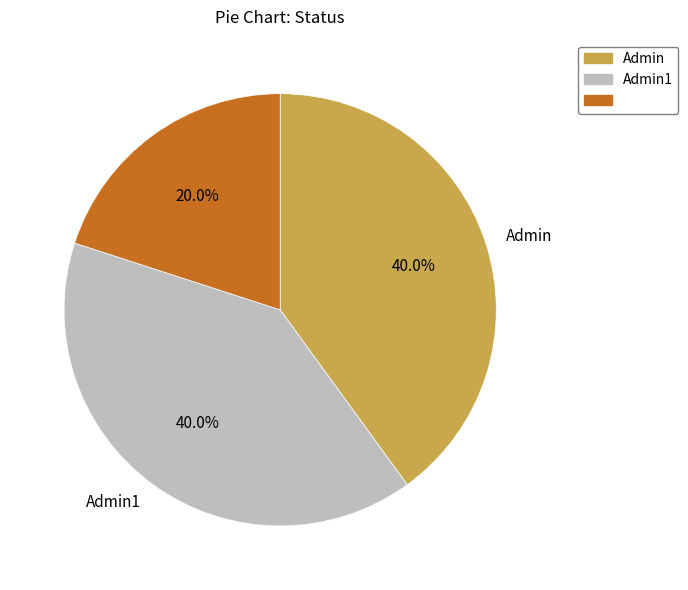

How many slices are in this pie chart?

3